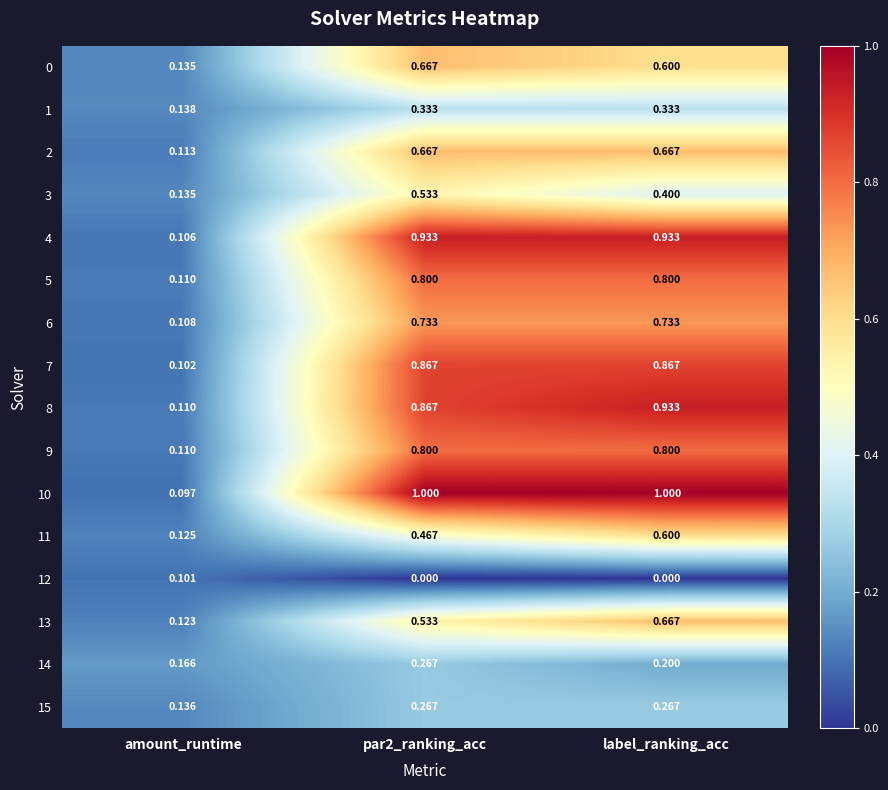

At which category is the sum across all series the highest?

label_ranking_acc